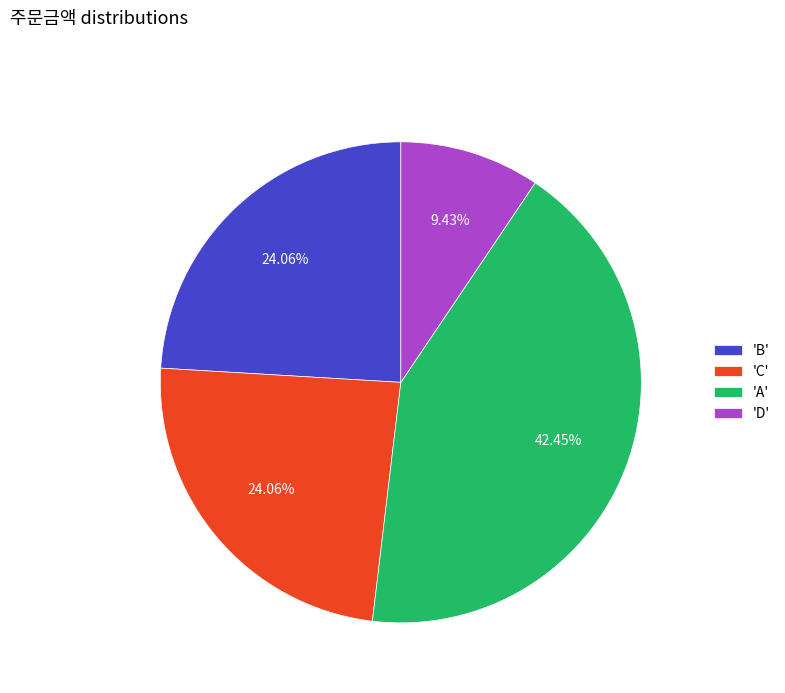

Does any single category account for the majority?

No